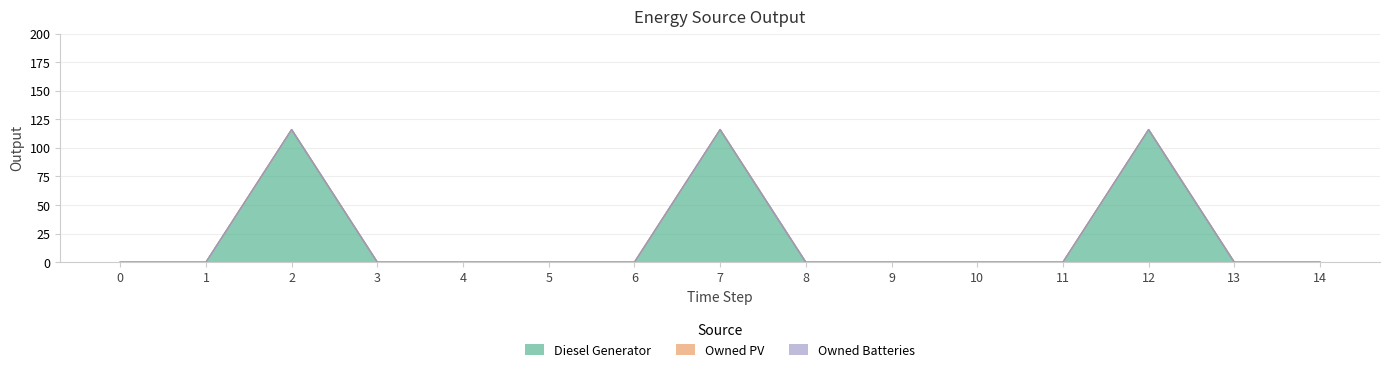

Which series has the largest total across all categories?

Diesel Generator